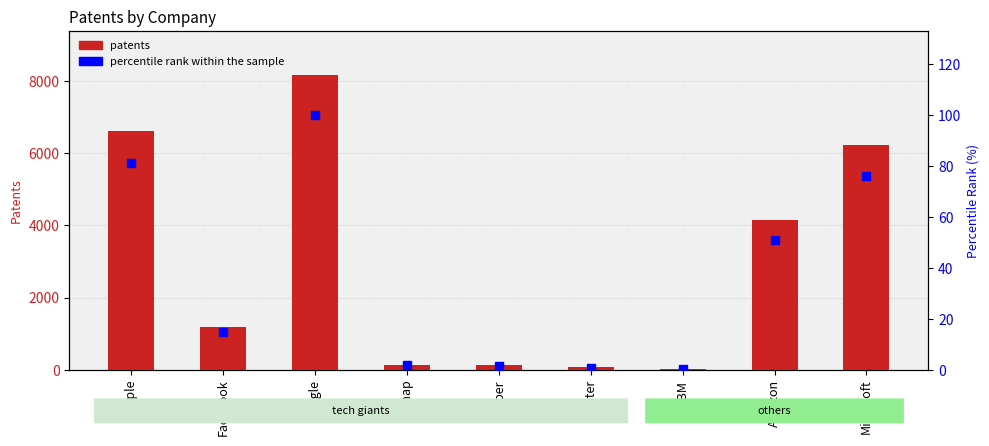

What is the total value across all series at Apple?

6707.1